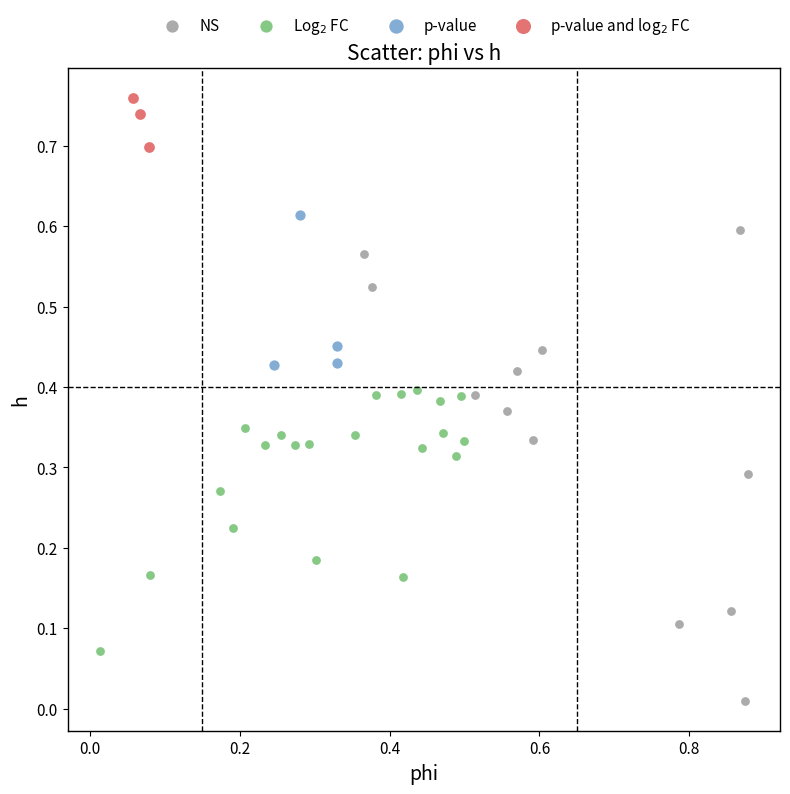

Which series reaches the maximum Y coordinate?

p-value and log$_2$ FC